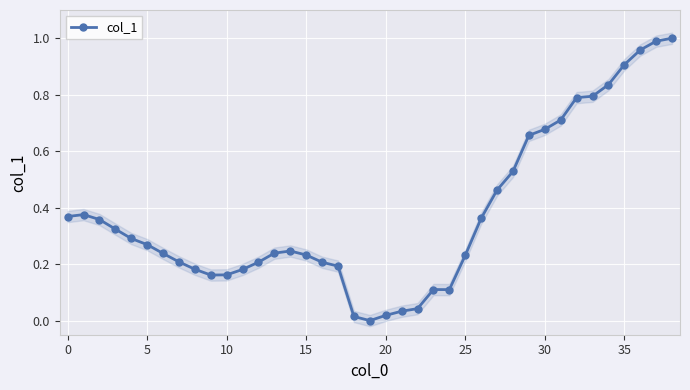

What is the change in value from 28 to 30?

+0.1